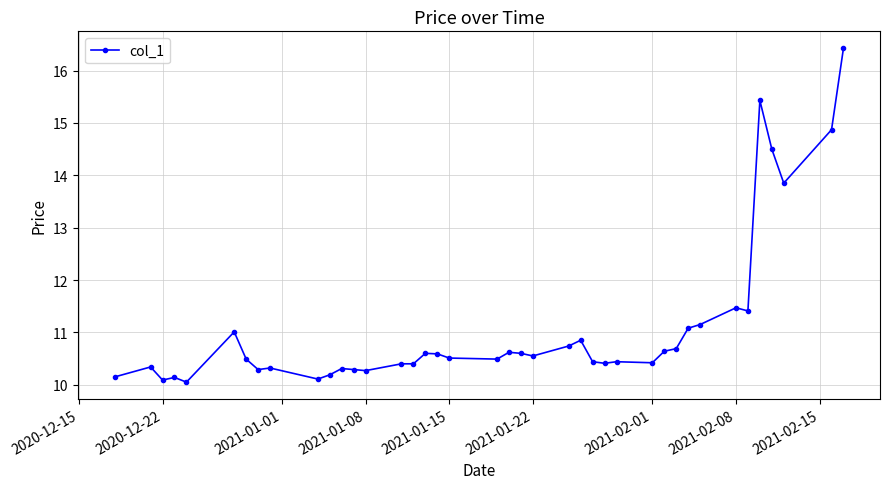

What is the value of the 40th point from the left?

16.4